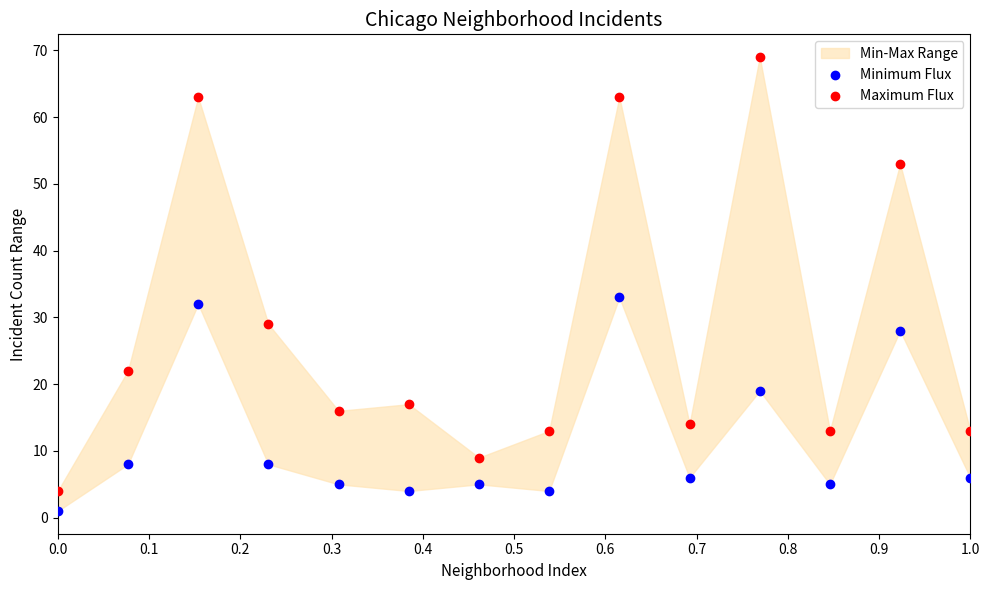

Which series contains the lowest Y value?

Minimum Flux